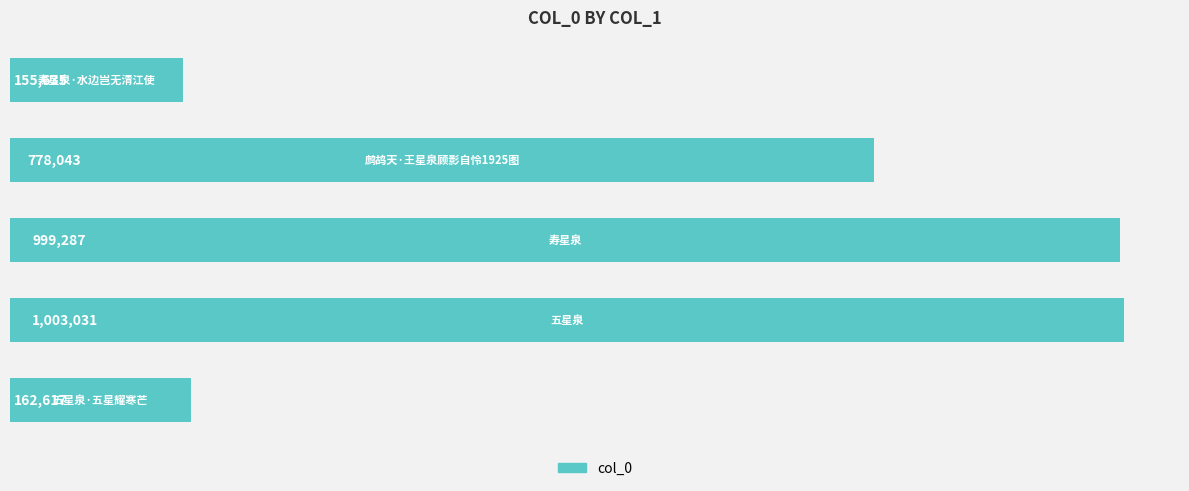

Does the chart contain any negative values?

No